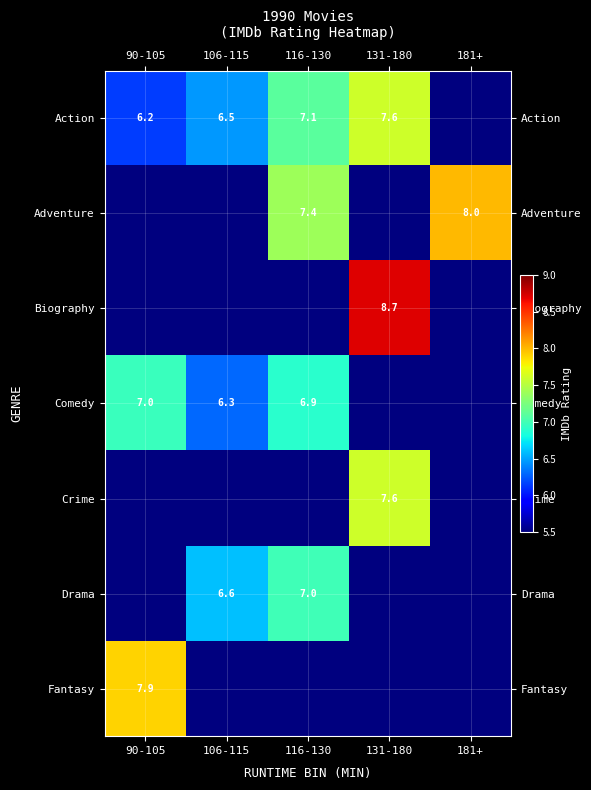

At how many categories does at least one series exceed 8?

1